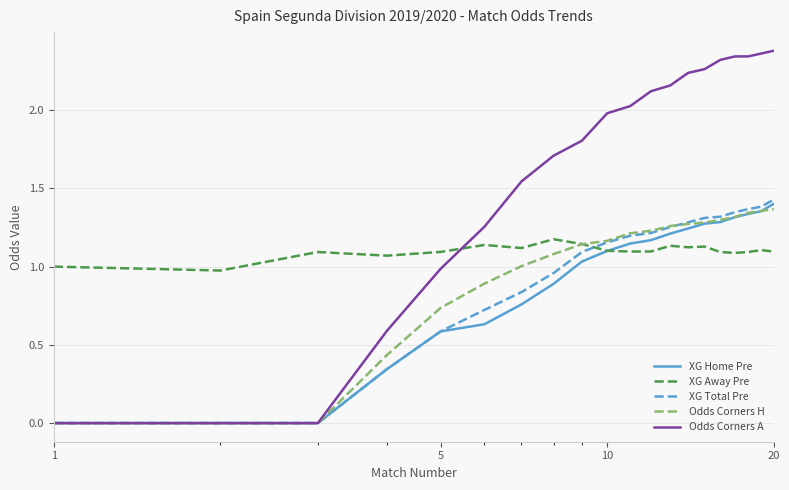

Which series has the widest spread of values?

Odds Corners A